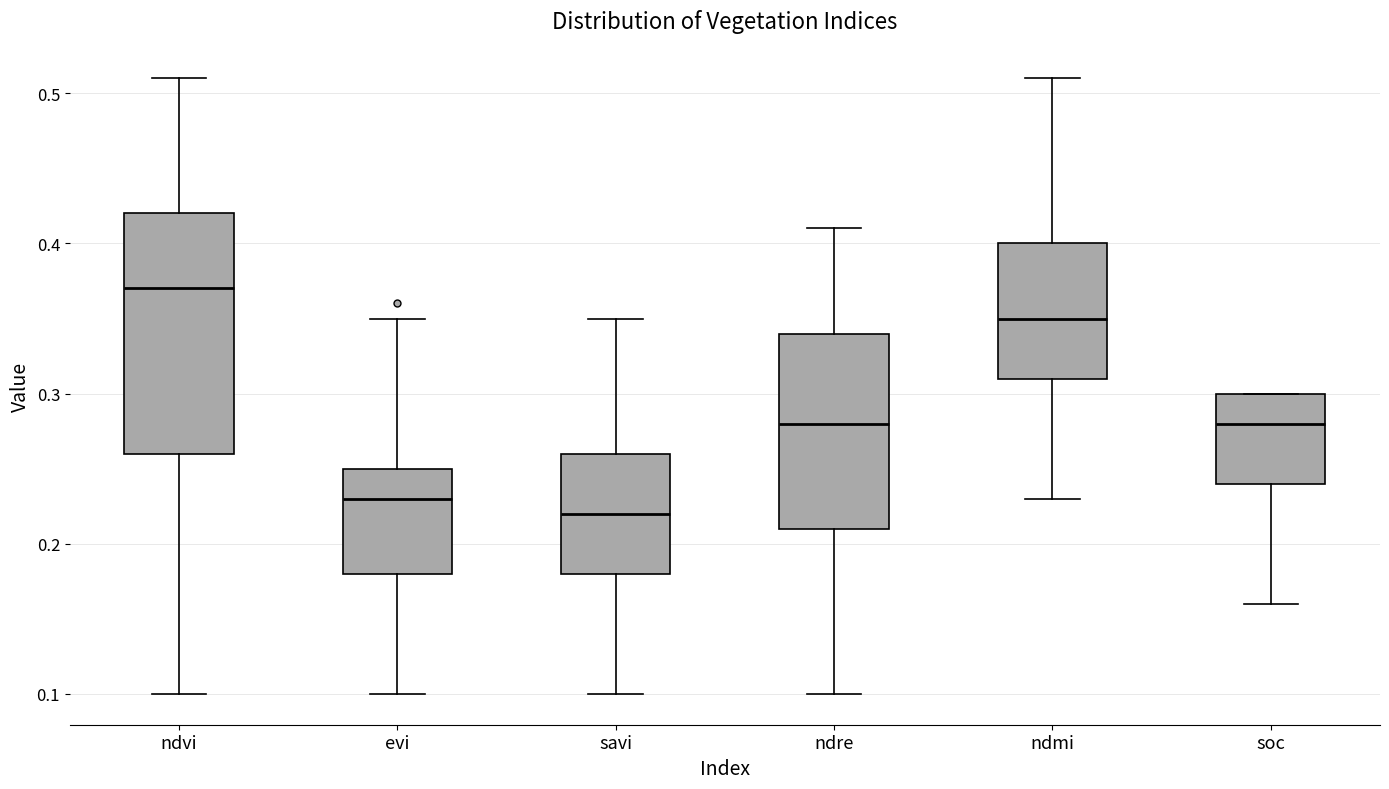

Reading left to right, transcribe this box plot: for each box, give where its median line is, the range the box spans, and where its two whiskers end, as read against the y-axis. The values are not printed on the chart, so give them approximately, as read against the axis.

ndvi: median 0.37, box 0.26 to 0.42, whiskers 0.10 to 0.51
evi: median 0.23, box 0.18 to 0.25, whiskers 0.10 to 0.35
savi: median 0.22, box 0.18 to 0.26, whiskers 0.10 to 0.35
ndre: median 0.28, box 0.21 to 0.34, whiskers 0.10 to 0.41
ndmi: median 0.35, box 0.31 to 0.40, whiskers 0.23 to 0.51
soc: median 0.28, box 0.24 to 0.30, whiskers 0.16 to 0.30